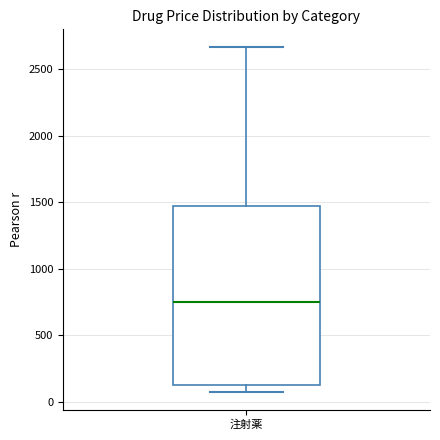

Transcribe this box plot: give where the median line is, the range the box spans, and where the two whiskers end, as read against the y-axis. The values are not printed on the chart, so give them approximately, as read against the axis.

median 750, box 100 to 1450, whiskers 50 to 2650